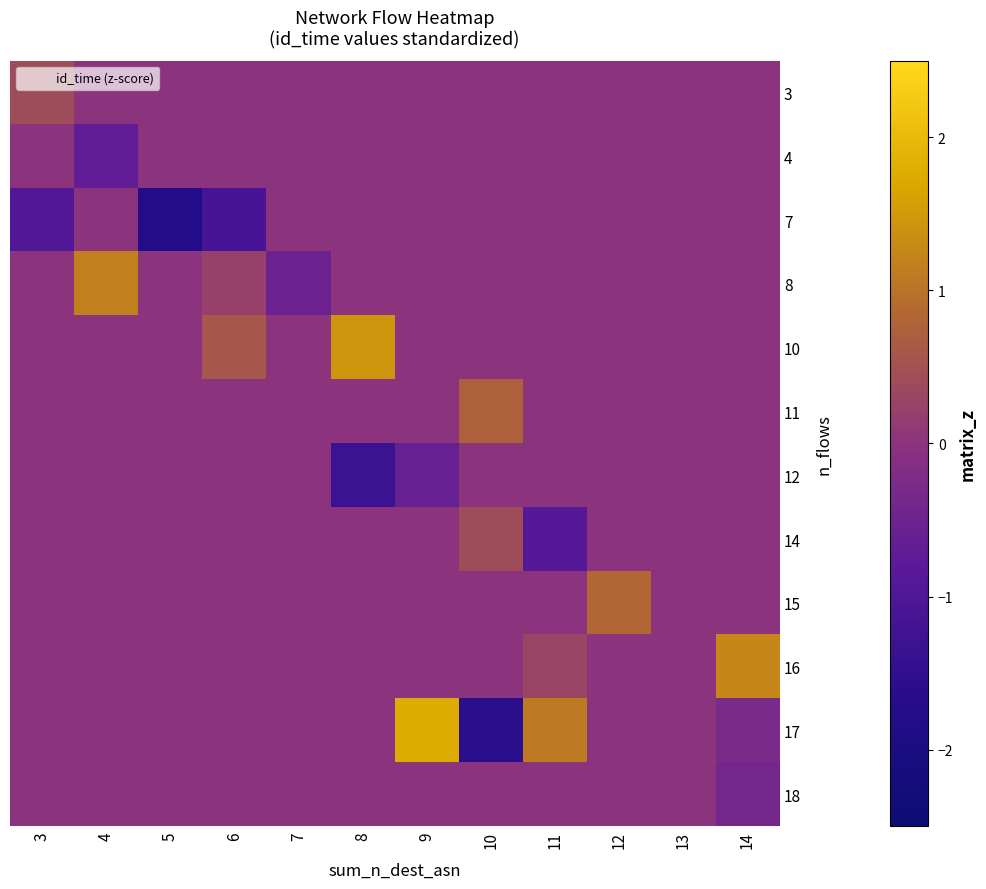

Reading left to right, transcribe all the data shown in this chart.

row_0: 3=0.4	4=0.0	5=0.0	6=0.0	7=0.0	8=0.0	9=0.0	10=0.0	11=0.0	12=0.0	13=0.0	14=0.0
row_1: 3=0.0	4=-0.7	5=0.0	6=0.0	7=0.0	8=0.0	9=0.0	10=0.0	11=0.0	12=0.0	13=0.0	14=0.0
row_2: 3=-1.0	4=0.0	5=-1.7	6=-1.1	7=0.0	8=0.0	9=0.0	10=0.0	11=0.0	12=0.0	13=0.0	14=0.0
row_3: 3=0.0	4=1.2	5=0.0	6=0.2	7=-0.5	8=0.0	9=0.0	10=0.0	11=0.0	12=0.0	13=0.0	14=0.0
row_4: 3=0.0	4=0.0	5=0.0	6=0.6	7=0.0	8=1.4	9=0.0	10=0.0	11=0.0	12=0.0	13=0.0	14=0.0
row_5: 3=0.0	4=0.0	5=0.0	6=0.0	7=0.0	8=0.0	9=0.0	10=0.7	11=0.0	12=0.0	13=0.0	14=0.0
row_6: 3=0.0	4=0.0	5=0.0	6=0.0	7=0.0	8=-1.3	9=-0.6	10=0.0	11=0.0	12=0.0	13=0.0	14=0.0
row_7: 3=0.0	4=0.0	5=0.0	6=0.0	7=0.0	8=0.0	9=0.0	10=0.4	11=-0.9	12=0.0	13=0.0	14=0.0
row_8: 3=0.0	4=0.0	5=0.0	6=0.0	7=0.0	8=0.0	9=0.0	10=0.0	11=0.0	12=0.8	13=0.0	14=0.0
row_9: 3=0.0	4=0.0	5=0.0	6=0.0	7=0.0	8=0.0	9=0.0	10=0.0	11=0.3	12=0.0	13=0.0	14=1.3
row_10: 3=0.0	4=0.0	5=0.0	6=0.0	7=0.0	8=0.0	9=1.8	10=-1.6	11=1.1	12=0.0	13=0.0	14=-0.3
row_11: 3=0.0	4=0.0	5=0.0	6=0.0	7=0.0	8=0.0	9=0.0	10=0.0	11=0.0	12=0.0	13=0.0	14=-0.4